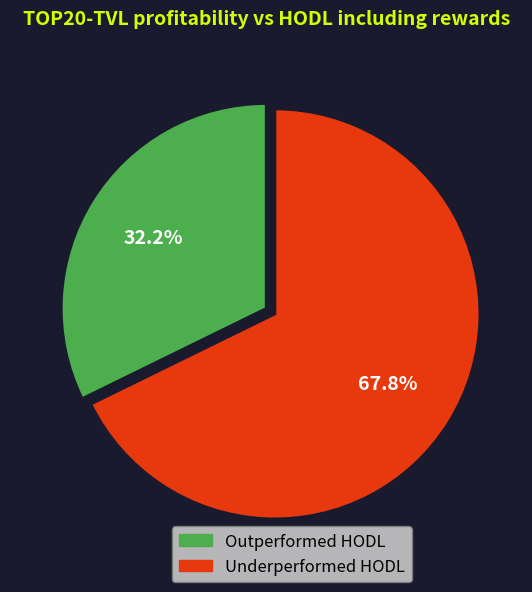

Does any single category account for the majority?

Yes